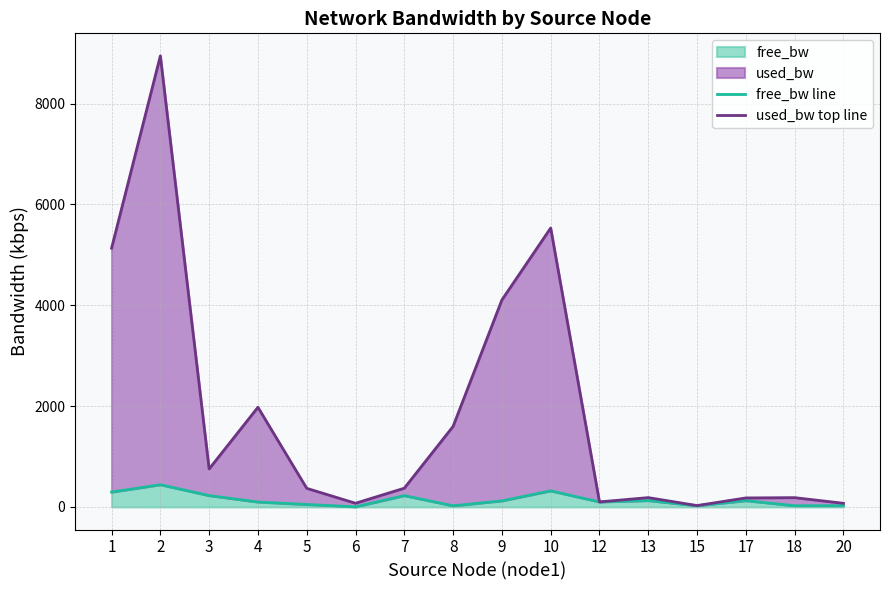

What is the difference between the used_bw top line values at 2 and 3?

8191.4